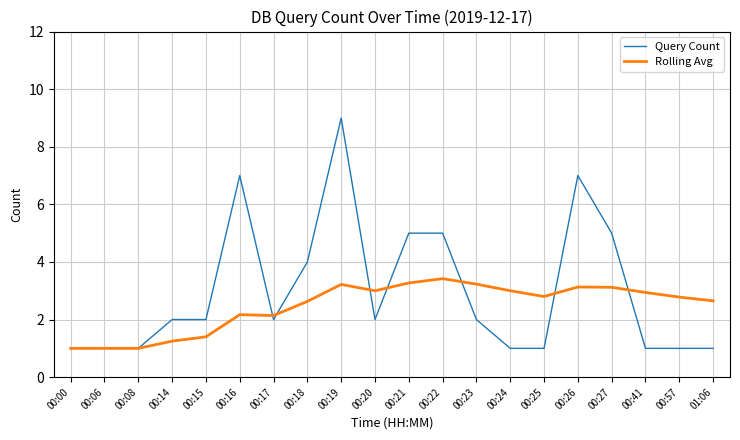

What is the spread (max minus min) of values at 00:22?

1.6